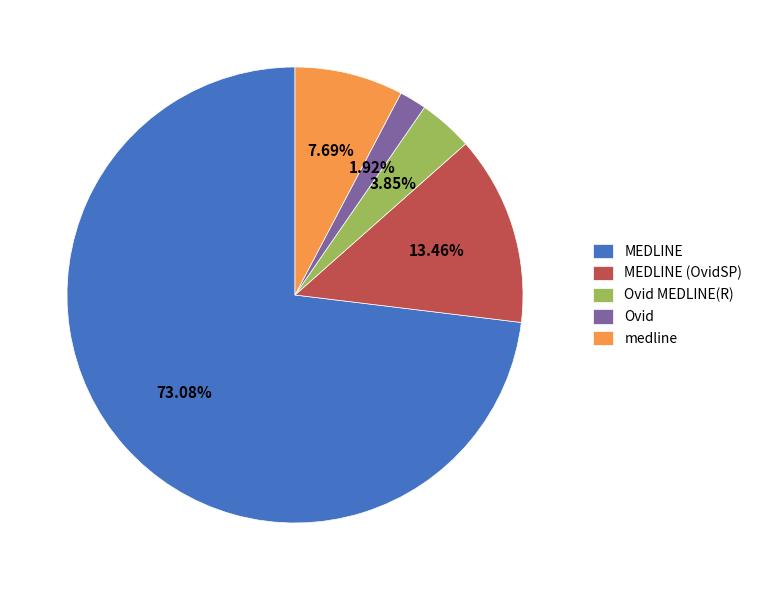

Is there a majority slice in this chart?

Yes